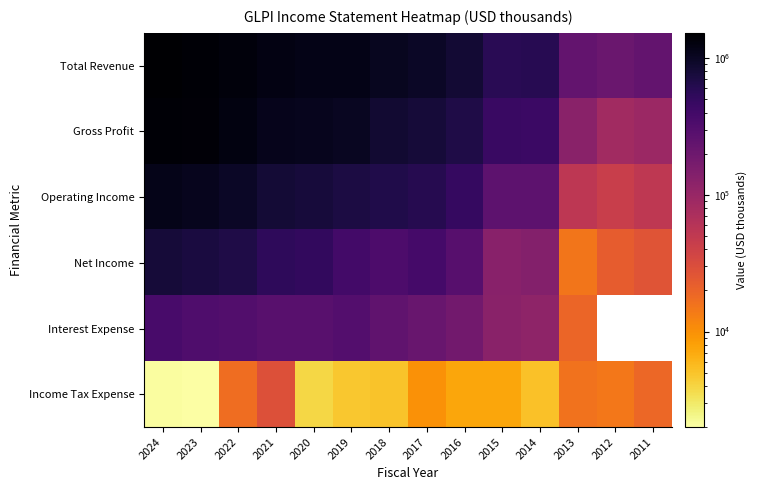

At how many categories does at least one series exceed 168217?

14